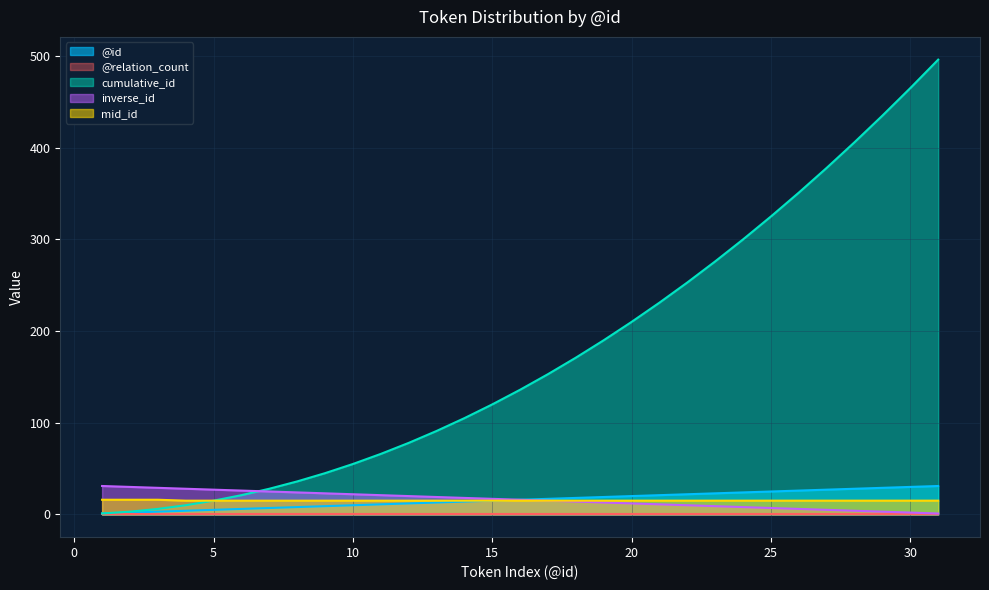

At which category is the sum across all series the highest?

31